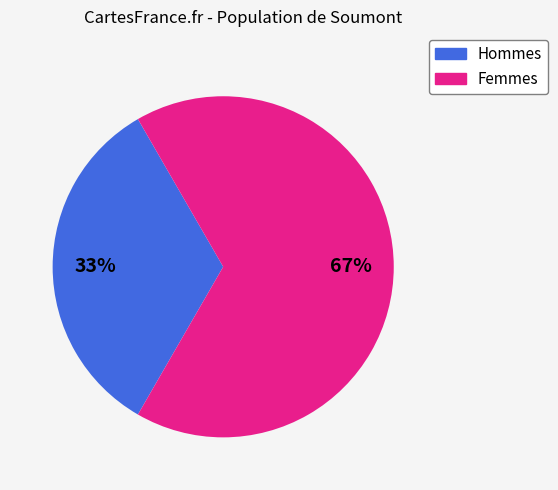

How many segments does this pie chart have?

2